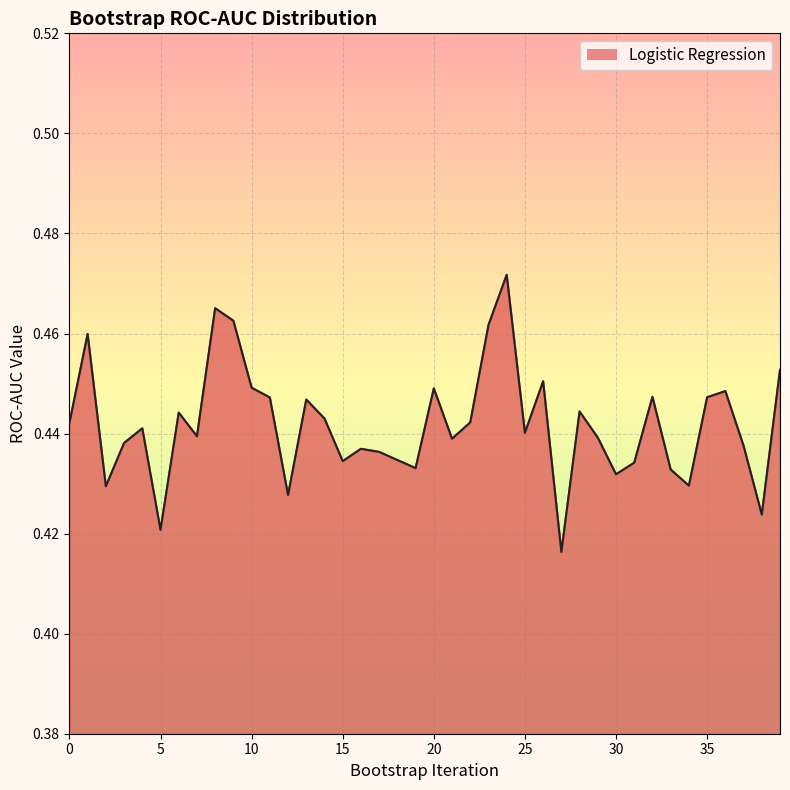

List the labels in order of value, smallest first.

27, 5, 38, 12, 2, 34, 30, 33, 19, 31, 15, 18, 17, 16, 37, 3, 21, 29, 7, 25, 4, 0, 22, 14, 6, 28, 13, 11, 35, 32, 36, 20, 10, 26, 39, 1, 23, 9, 8, 24